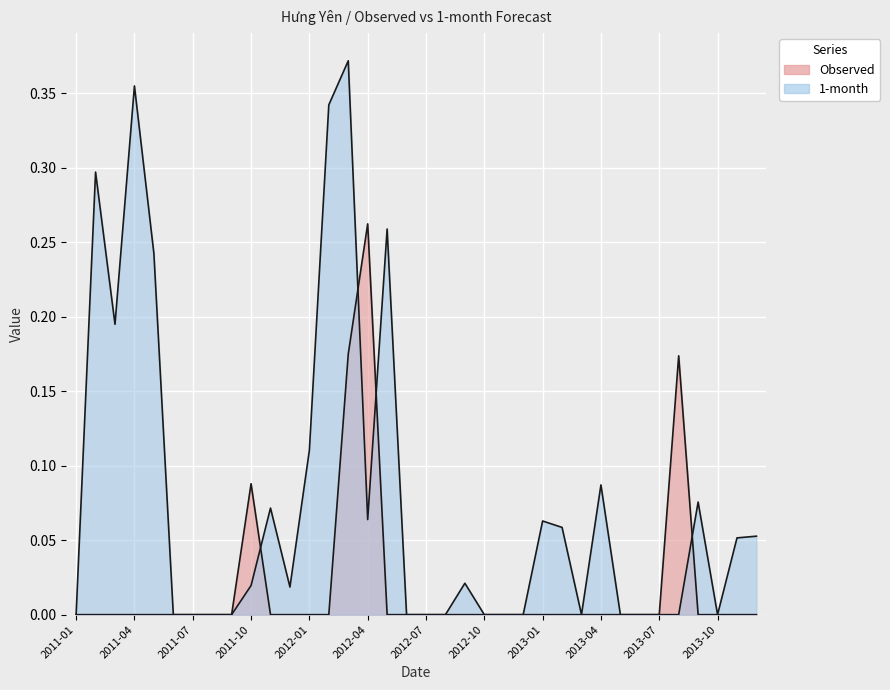

What are all the series names shown in the legend?

Observed, 1-month